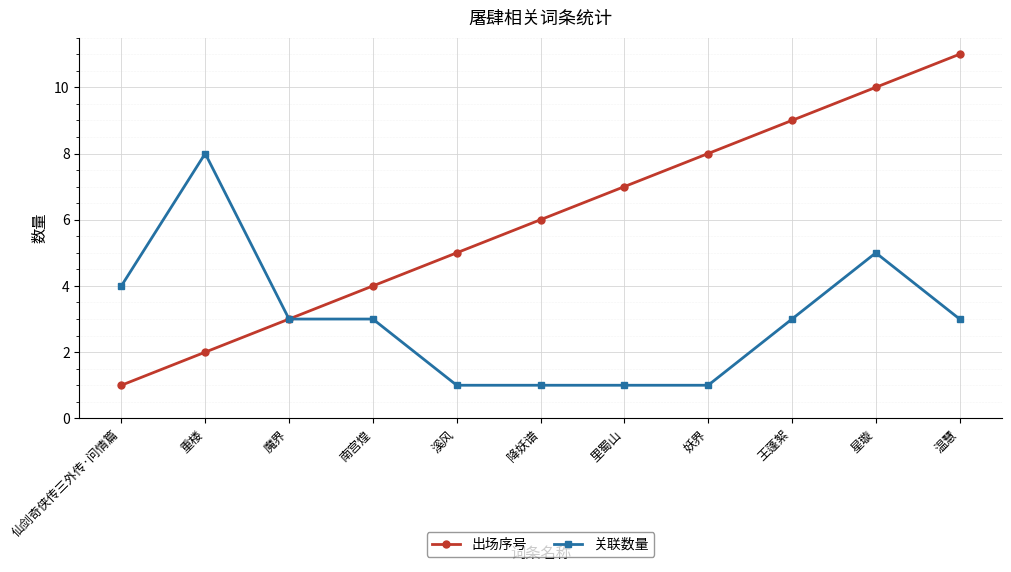

Which category has the highest value in the 关联数量 series?

重楼